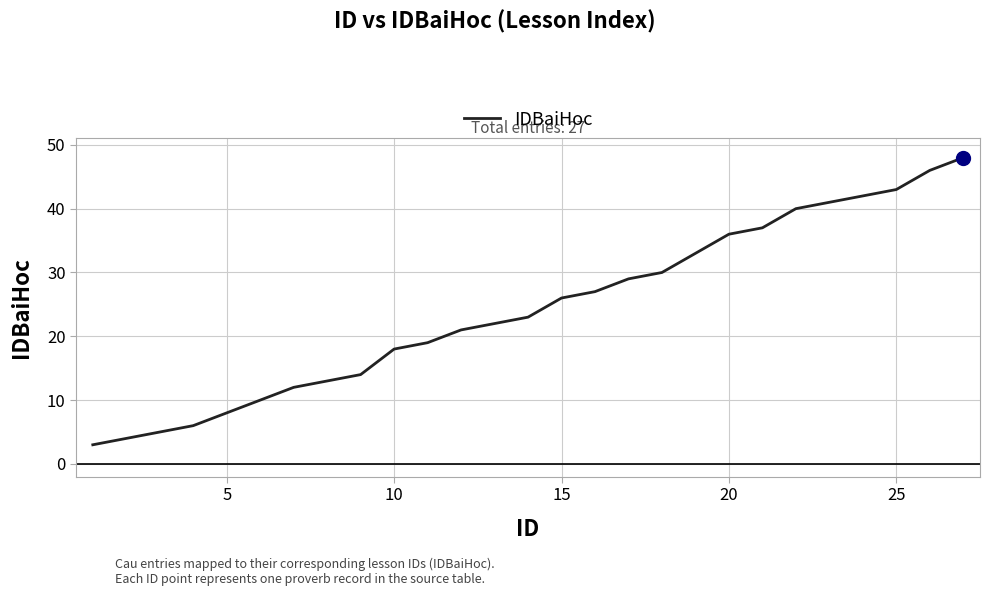

What is the maximum value shown in the chart?

48